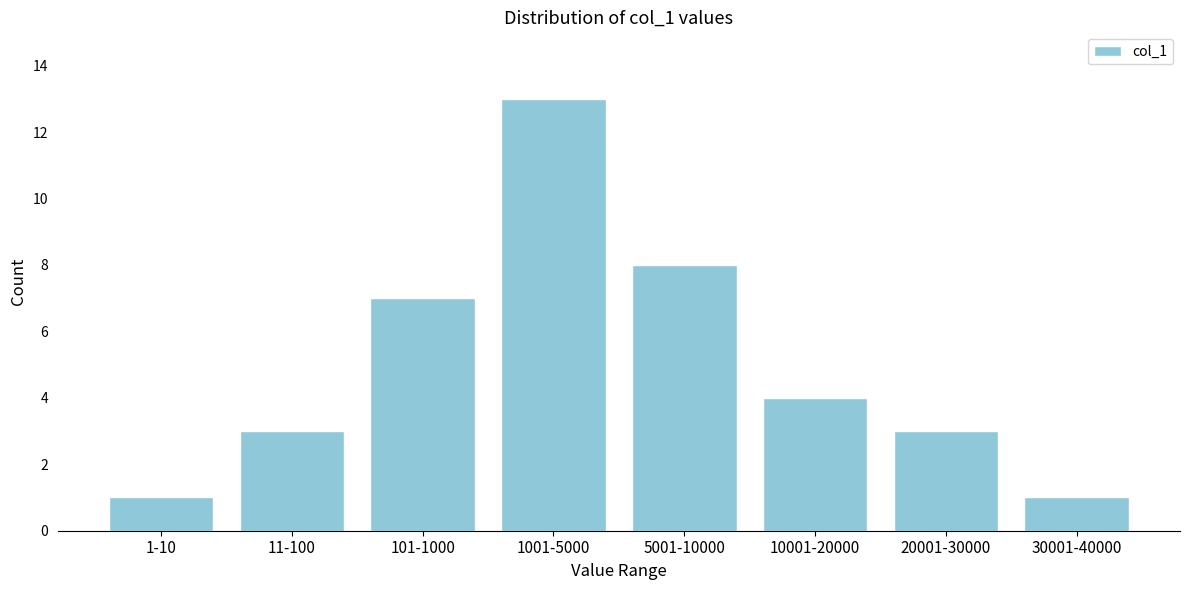

Reading left to right, transcribe all the data shown in this chart.

1	3	7	13	8	4	3	1